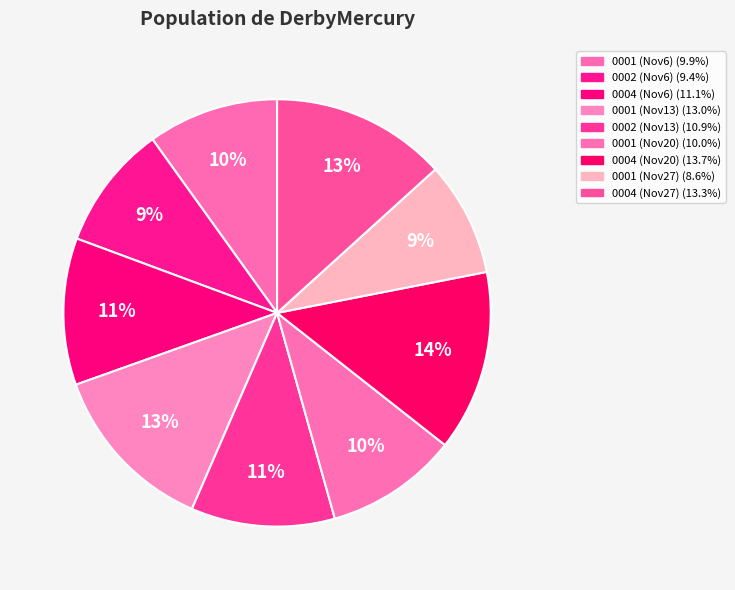

How many slices are in this pie chart?

9